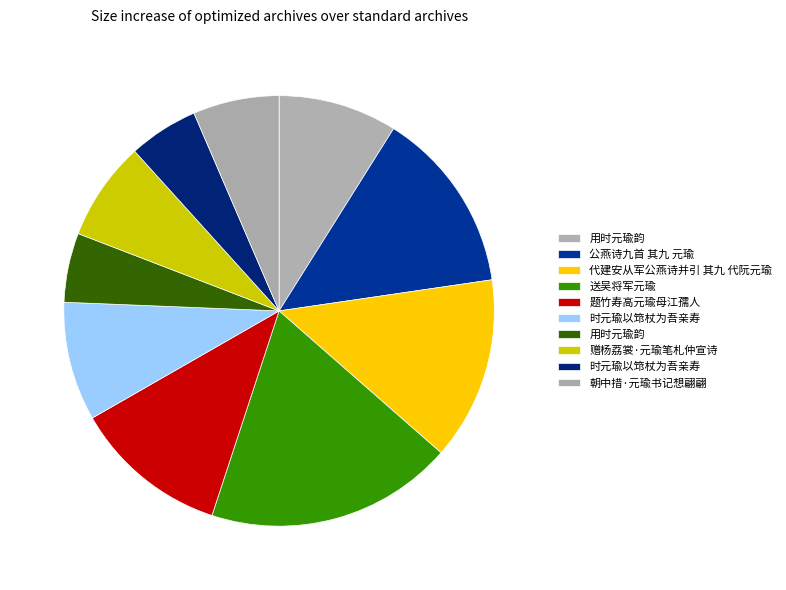

What is the smallest slice in the pie chart?

用时元瑜韵